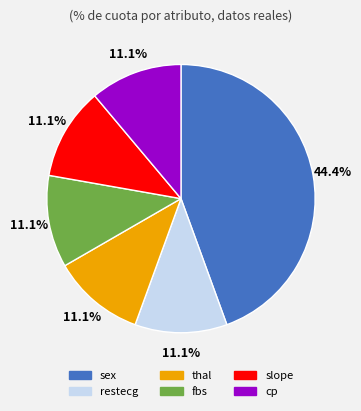

Count the number of slices in the pie.

6